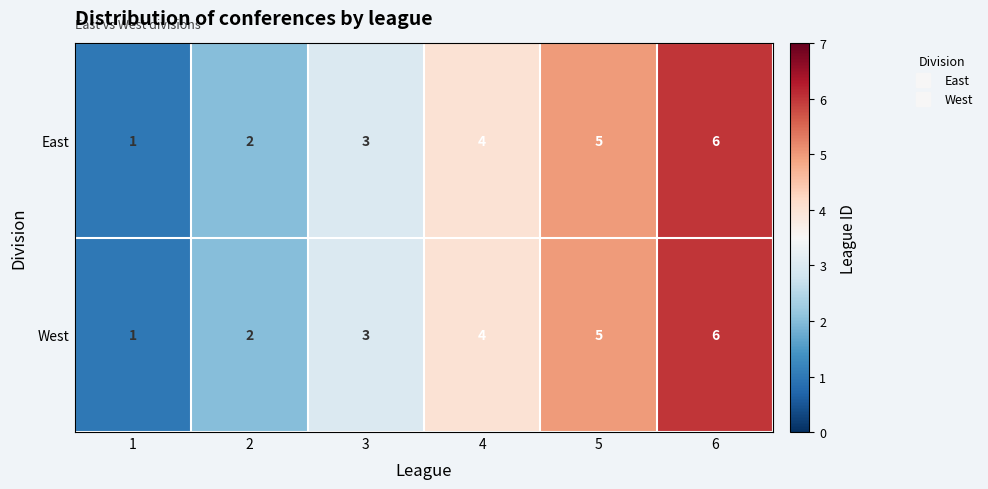

What is the sum of all East values?

21